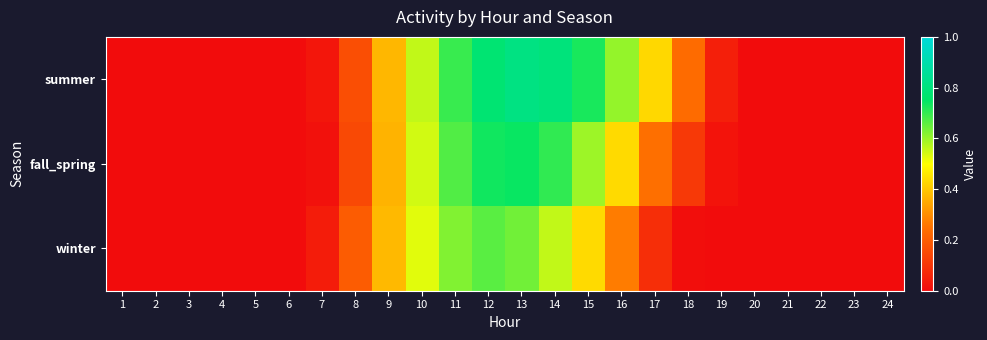

Reading right to left, extract all data points from this chart.

summer: 24=0.0	23=0.0	22=0.0	21=0.0	20=0.0	19=0.1	18=0.2	17=0.4	16=0.6	15=0.7	14=0.8	13=0.8	12=0.8	11=0.7	10=0.6	9=0.4	8=0.2	7=0.0	6=0.0	5=0.0	4=0.0	3=0.0	2=0.0	1=0.0
fall_spring: 24=0.0	23=0.0	22=0.0	21=0.0	20=0.0	19=0.0	18=0.1	17=0.2	16=0.4	15=0.6	14=0.7	13=0.7	12=0.7	11=0.7	10=0.5	9=0.4	8=0.2	7=0.0	6=0.0	5=0.0	4=0.0	3=0.0	2=0.0	1=0.0
winter: 24=0.0	23=0.0	22=0.0	21=0.0	20=0.0	19=0.0	18=0.0	17=0.1	16=0.3	15=0.4	14=0.6	13=0.6	12=0.7	11=0.6	10=0.5	9=0.4	8=0.2	7=0.0	6=0.0	5=0.0	4=0.0	3=0.0	2=0.0	1=0.0